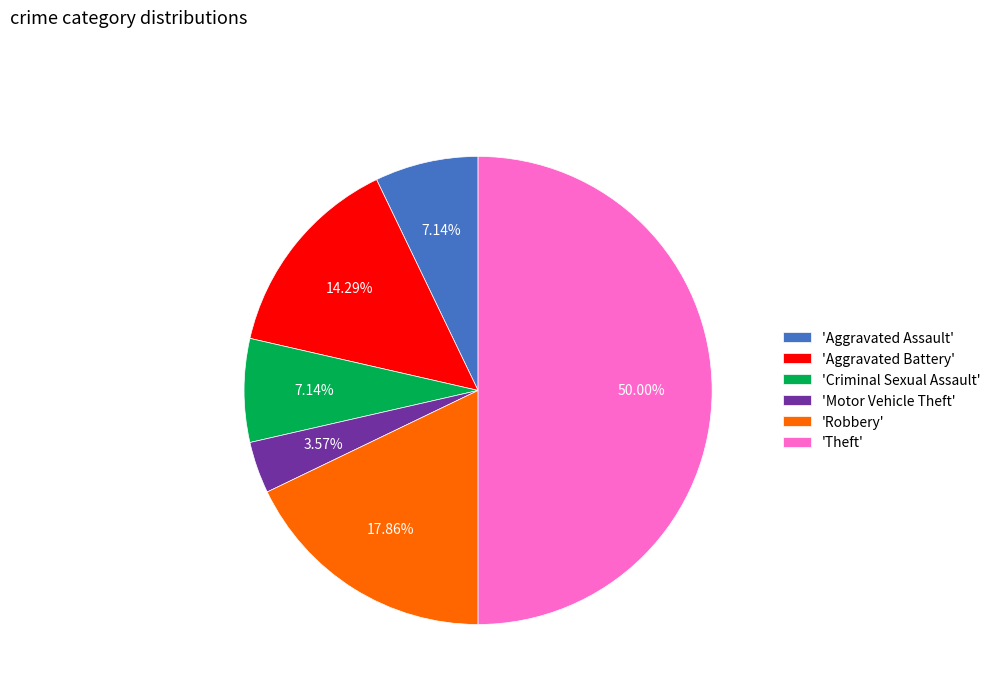

Which has a higher value, 'Robbery' or 'Motor Vehicle Theft'?

'Robbery'